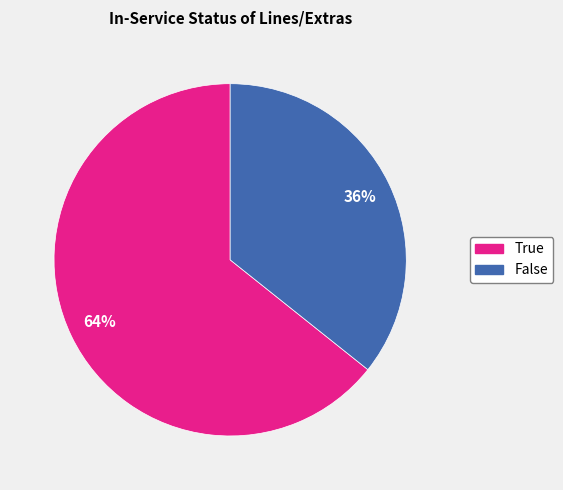

Does False account for over 50% of the chart?

No